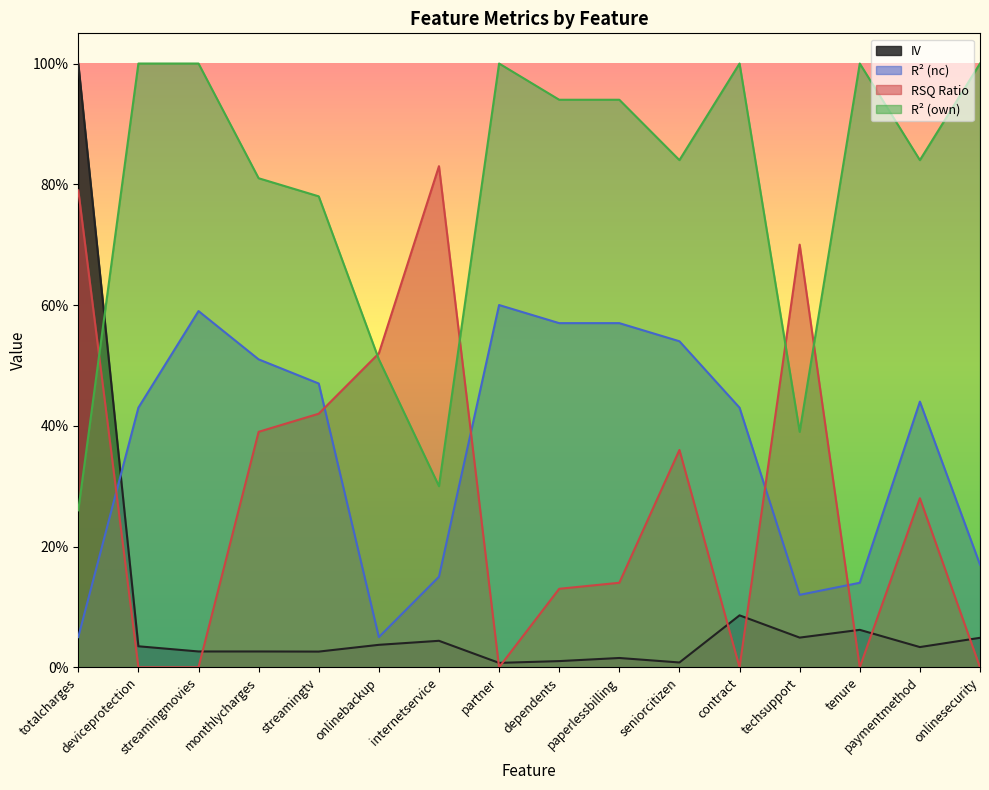

In r_square_nc, how many points are higher than both neighbors (excluding endpoints)?

3